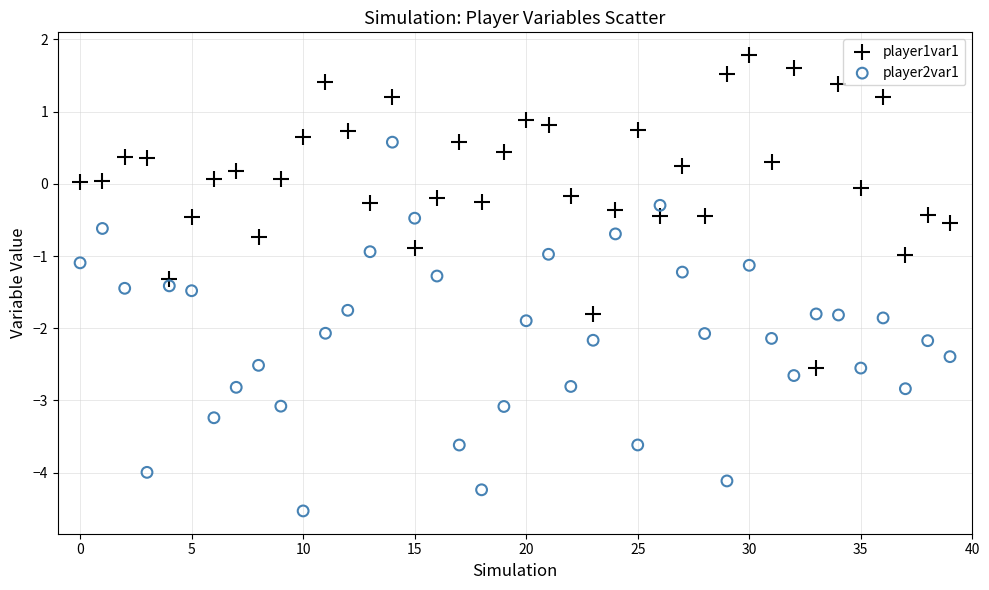

Which series has the largest Y range (max minus min)?

player2var1